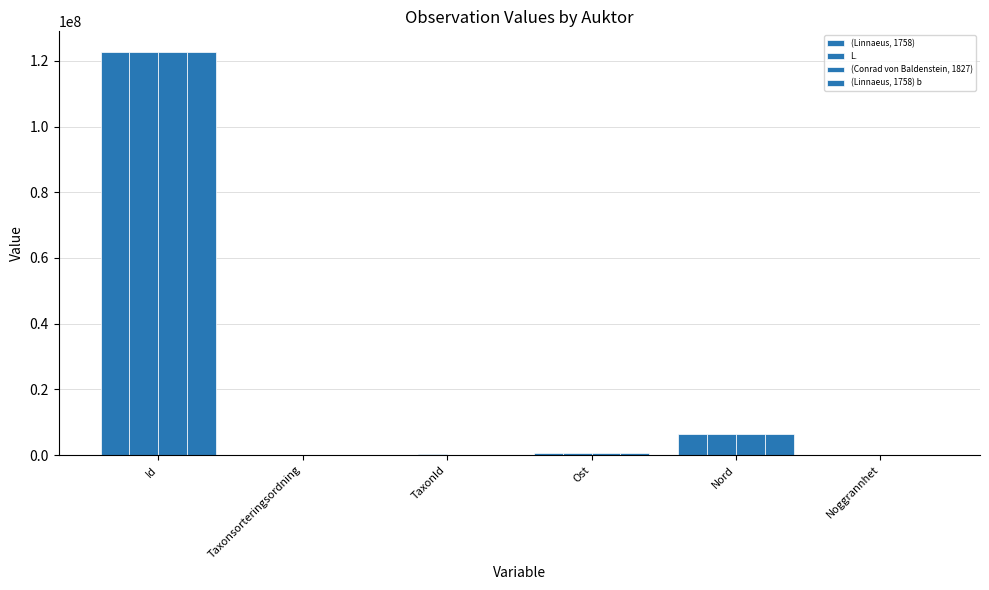

The (Conrad von Baldenstein, 1827) series shows 122827129 at Id. True or false?

True